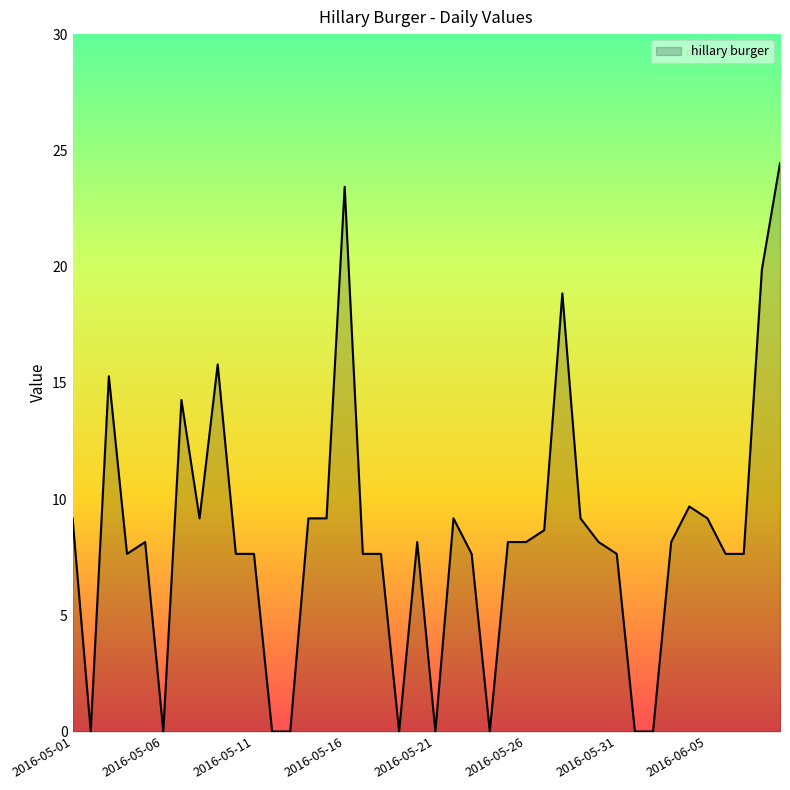

Count the number of values greater than 8.

22